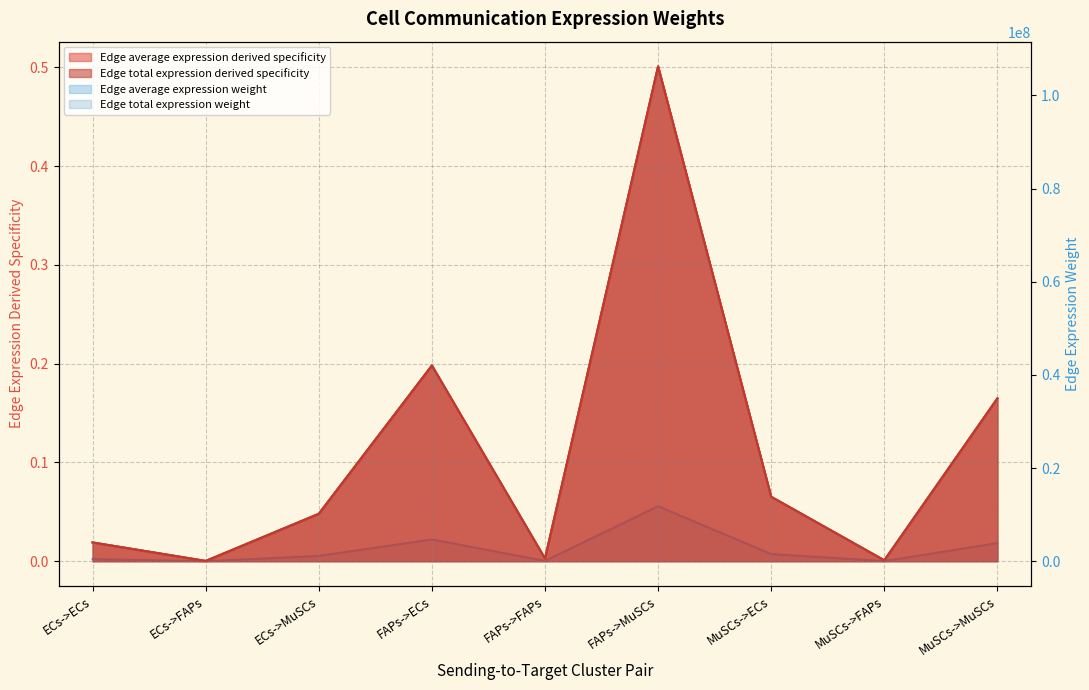

What is the difference between the Edge average expression derived specificity values at MuSCs->FAPs and MuSCs->MuSCs?

0.2